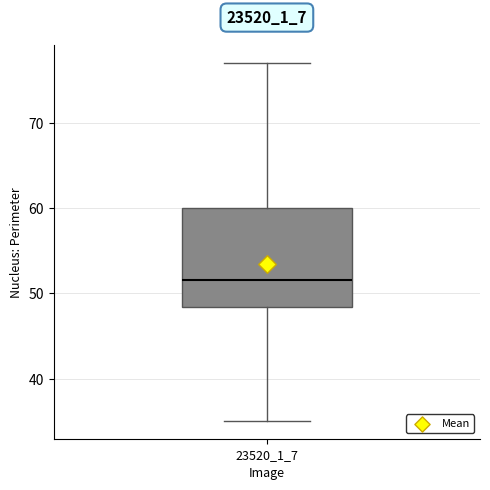

Where does the median line of the box at x = 23520_1_7 sit on the y-axis? The values are not printed on the chart, so give them approximately, as read against the axis.

52